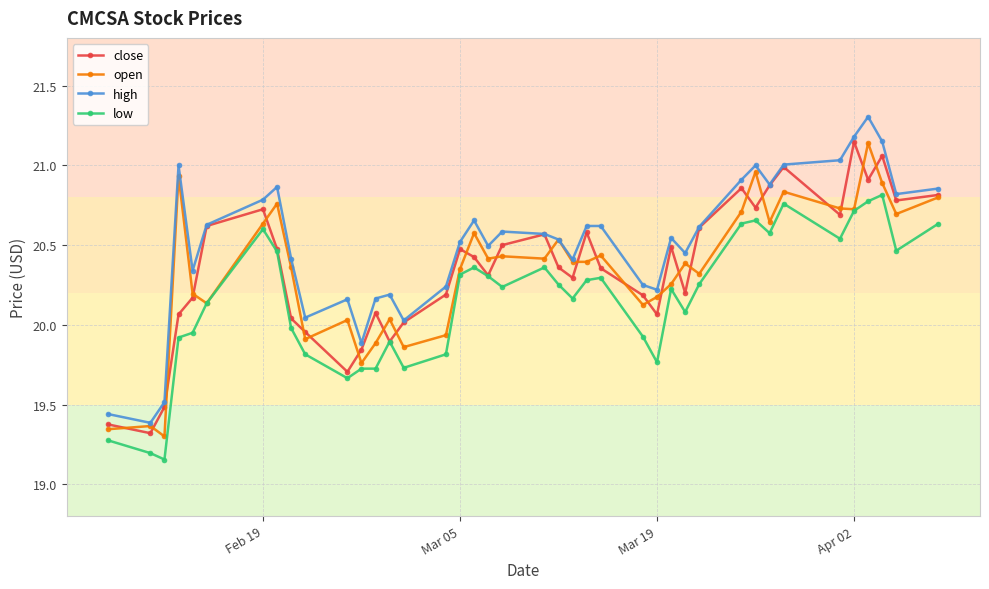

What is the greatest value displayed?

21.3